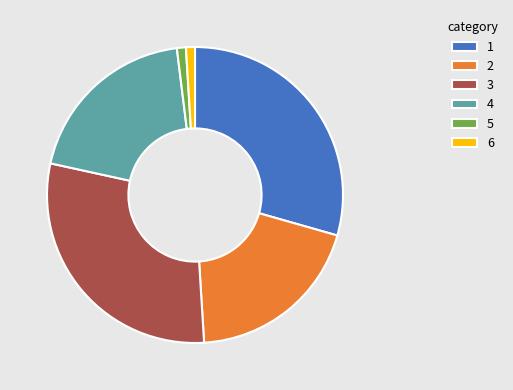

What is the ratio of the value at 5 to the value at 6?

1.0